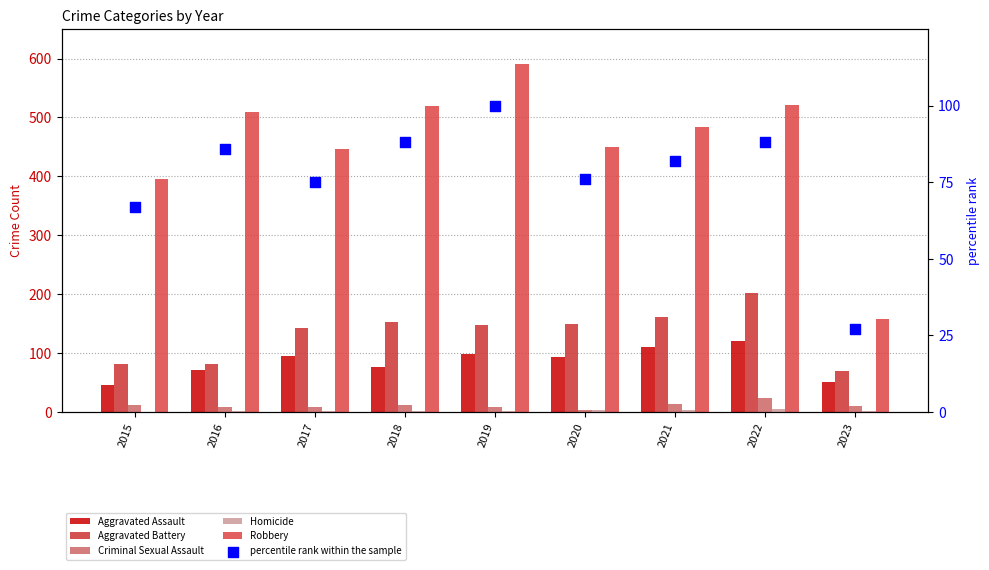

At which category is the sum across all series the highest?

2022